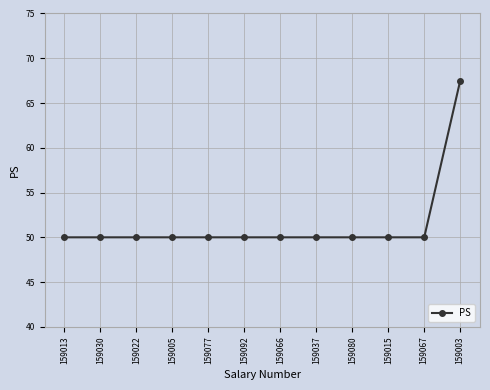

Which has a higher value, 159003 or 159013?

159003